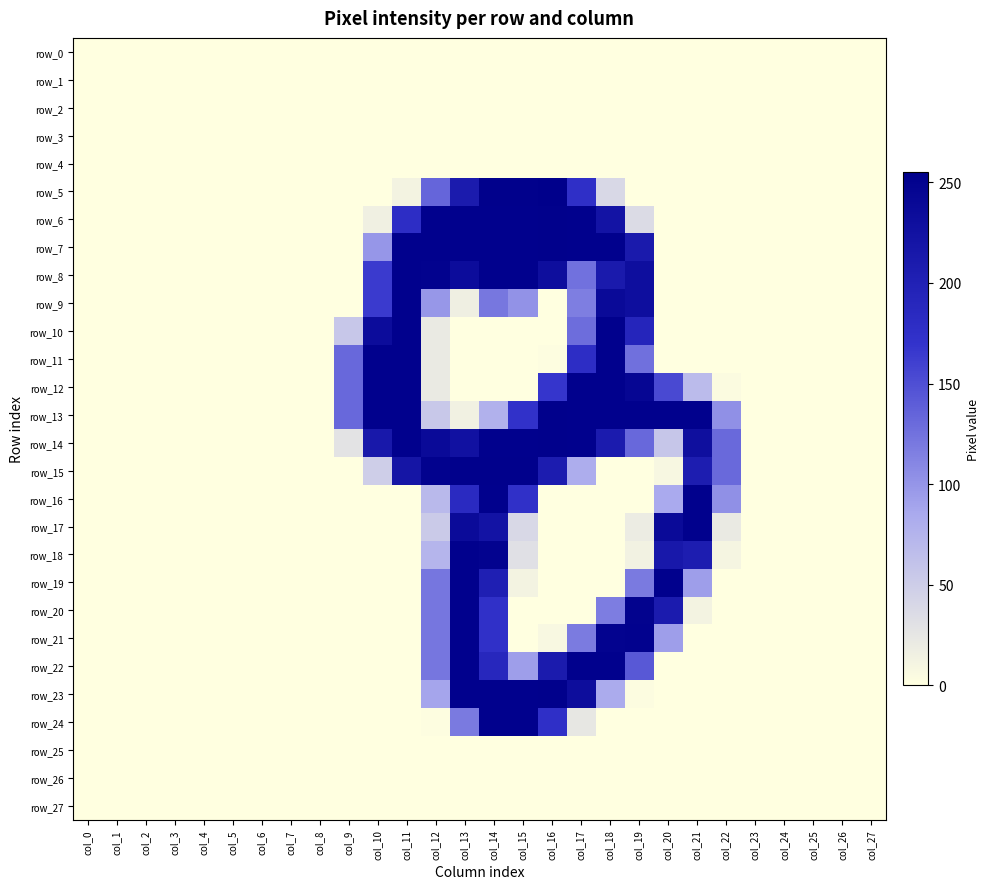

At which label does row_19 reach its minimum?

col_0